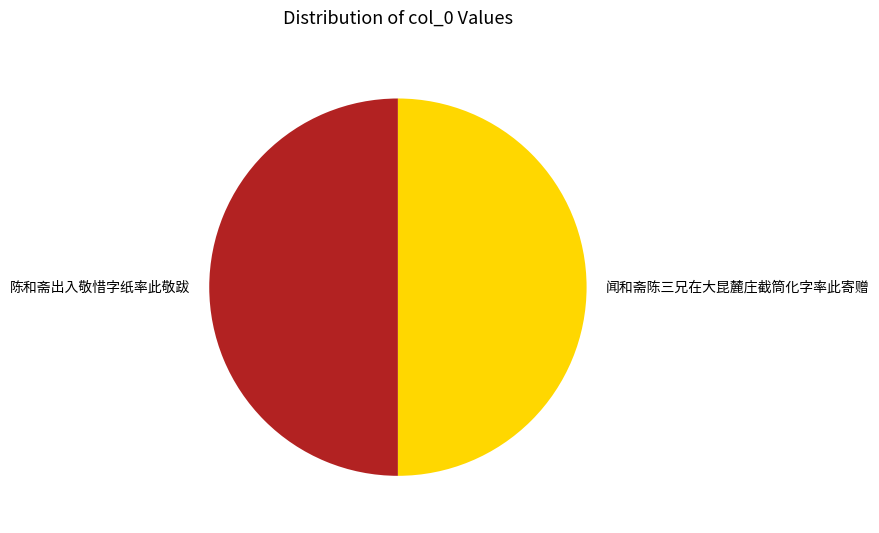

Do 闻和斋陈三兄在大昆麓庄截筒化字率此寄赠 and 陈和斋出入敬惜字纸率此敬跋 together represent more than half of the pie?

Yes